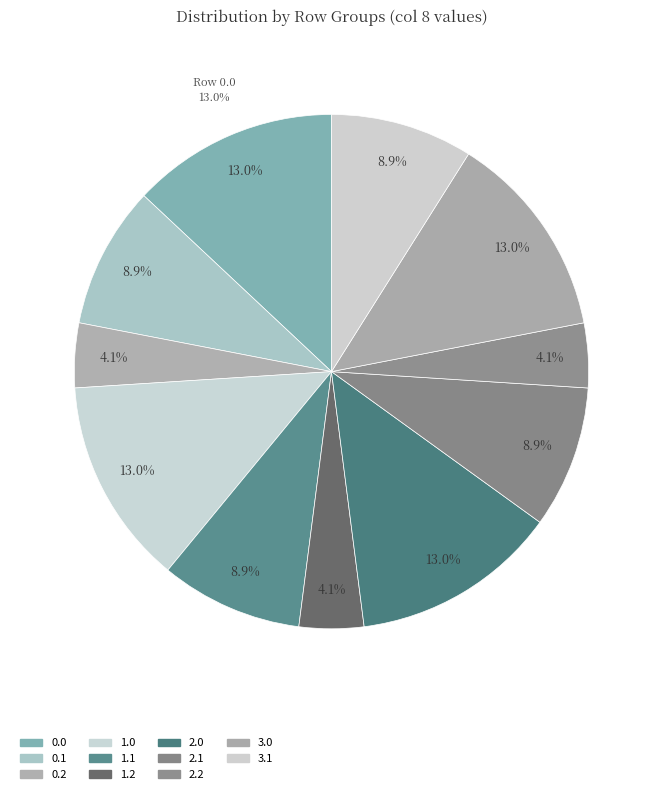

Count the number of slices in the pie.

11